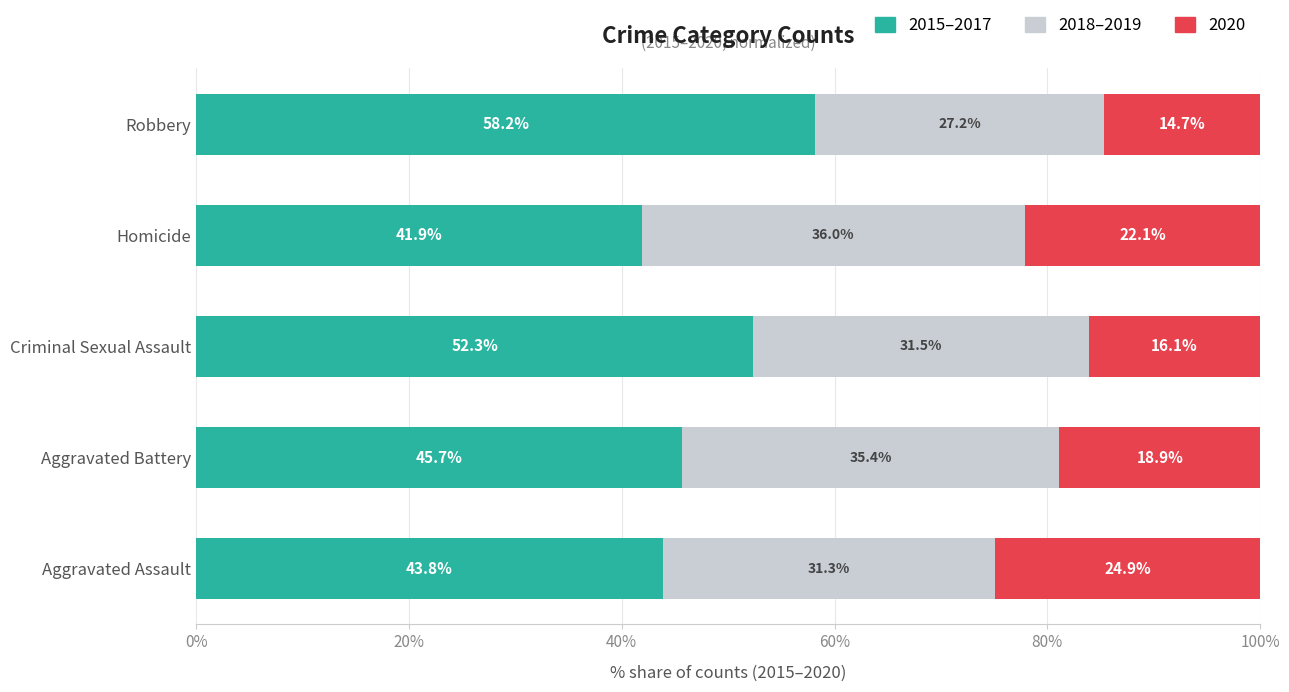

What is the total value across all series at Aggravated Battery?

100.0